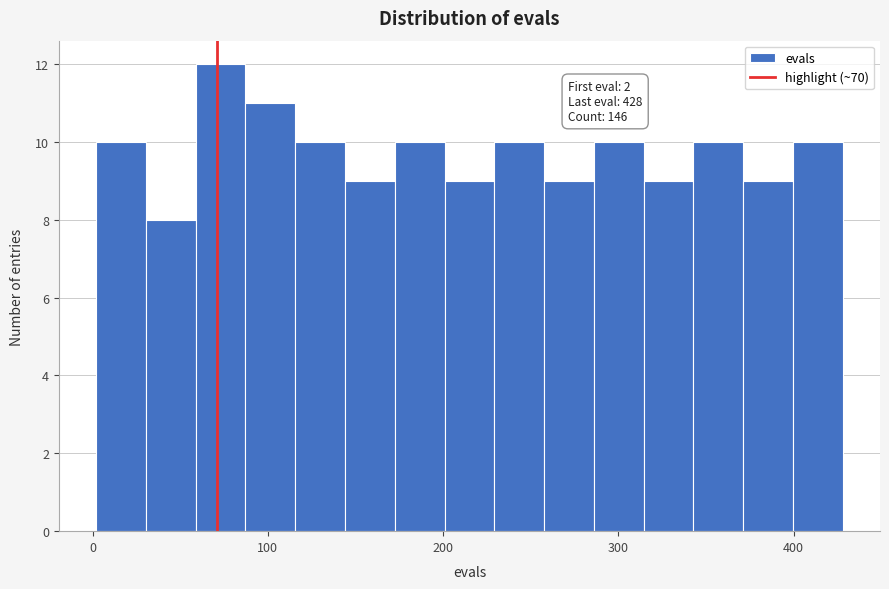

Around what value on the x-axis is the tallest bar? Give the approximate position of its centre, as read against the axis.

70